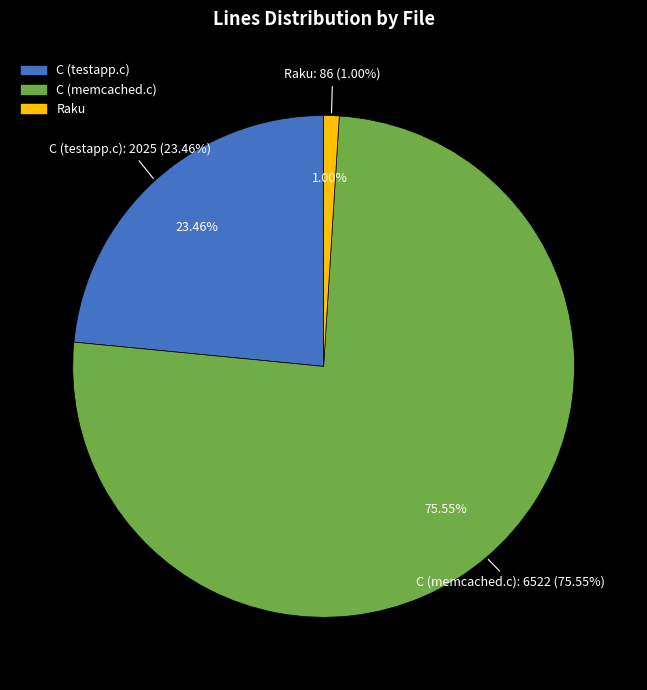

To the nearest percent, what is the difference between the largest and smallest slice percentages?

75%